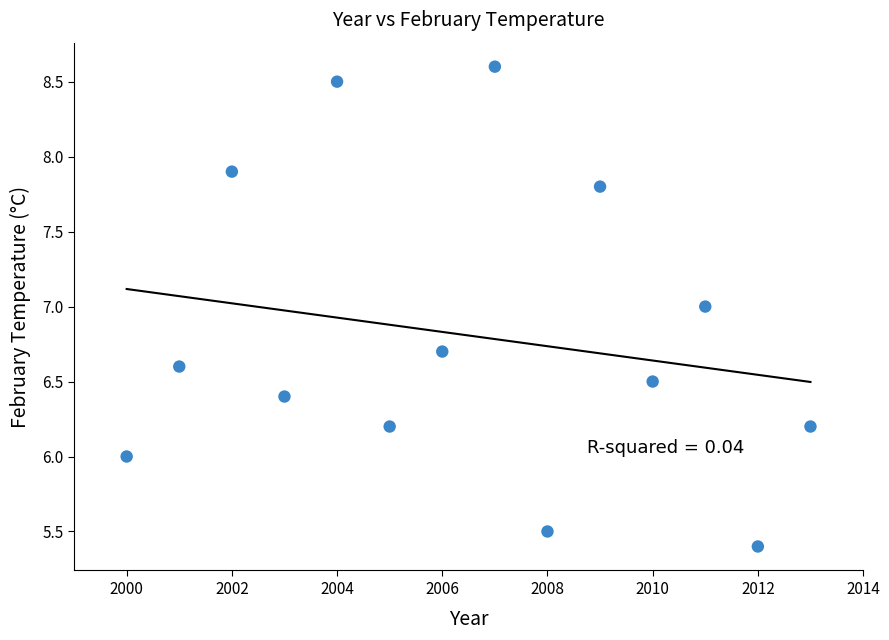

What is the range of Y values (max minus min)?

3.2